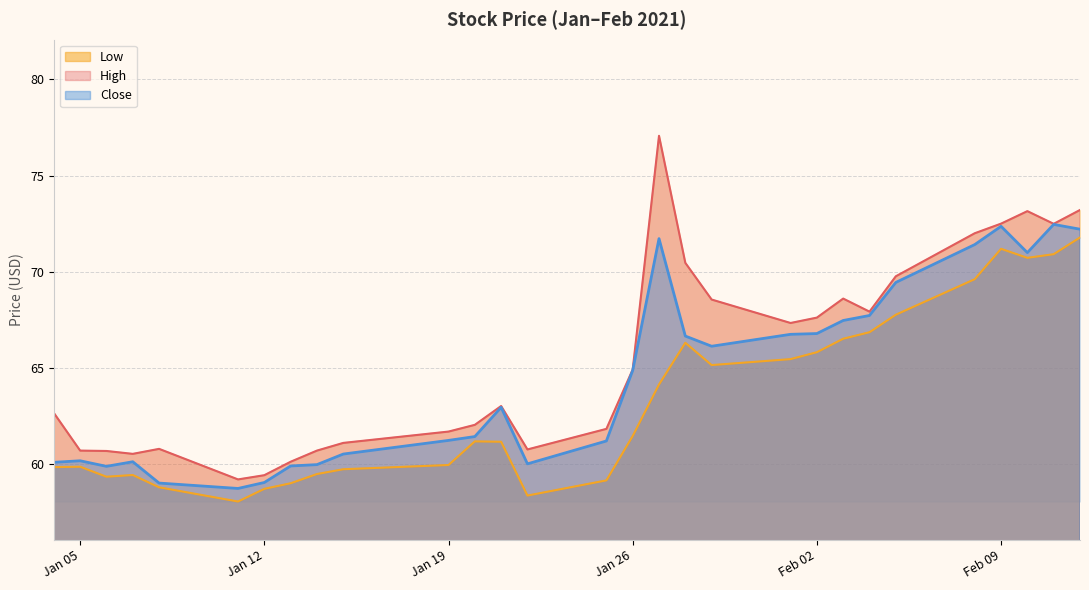

Which series has the largest total across all categories?

High